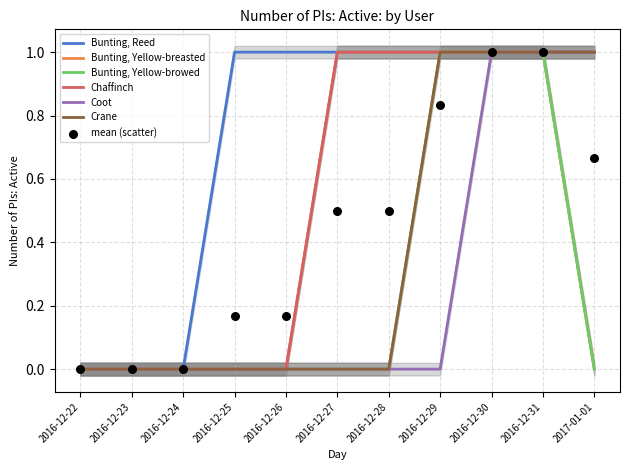

What are all the series names shown in the legend?

Bunting, Reed, Bunting, Yellow-breasted, Bunting, Yellow-browed, Chaffinch, Coot, Crane